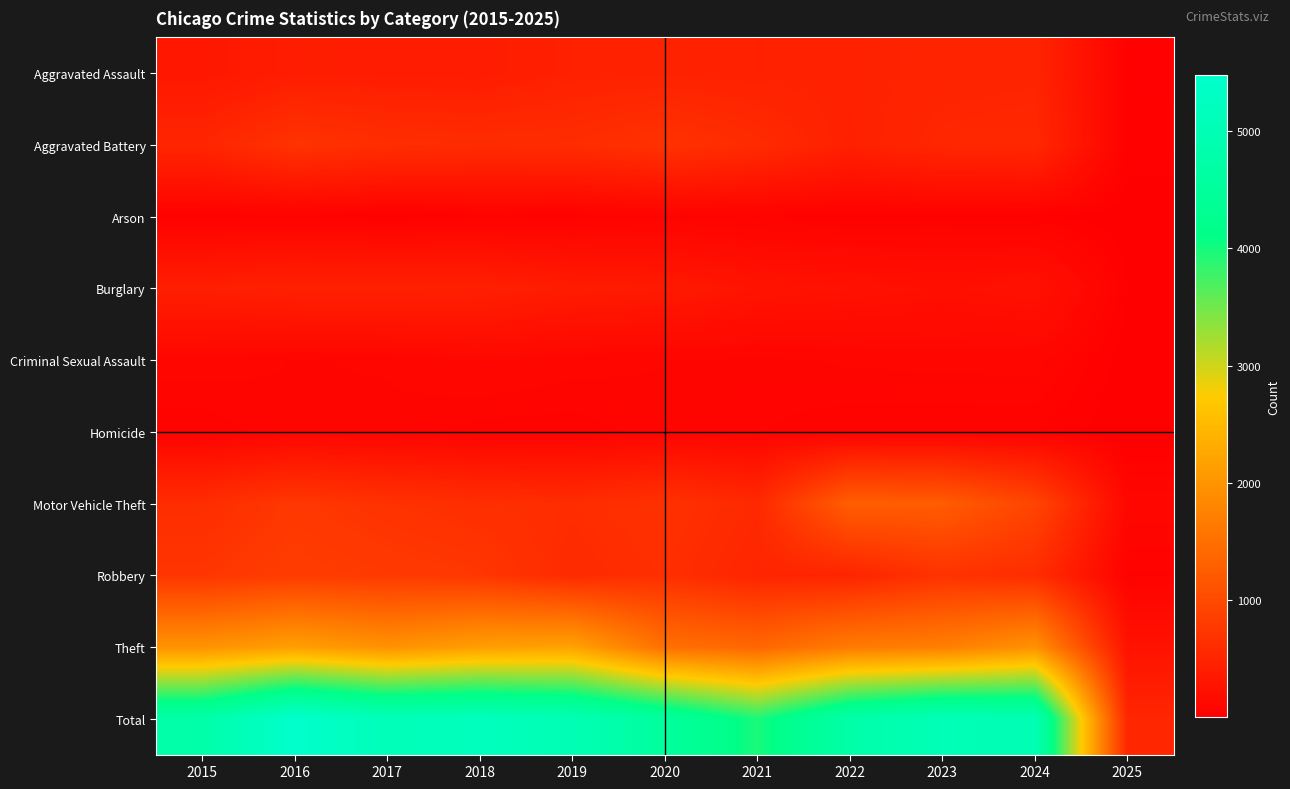

At how many categories does at least one series exceed 4522?

9